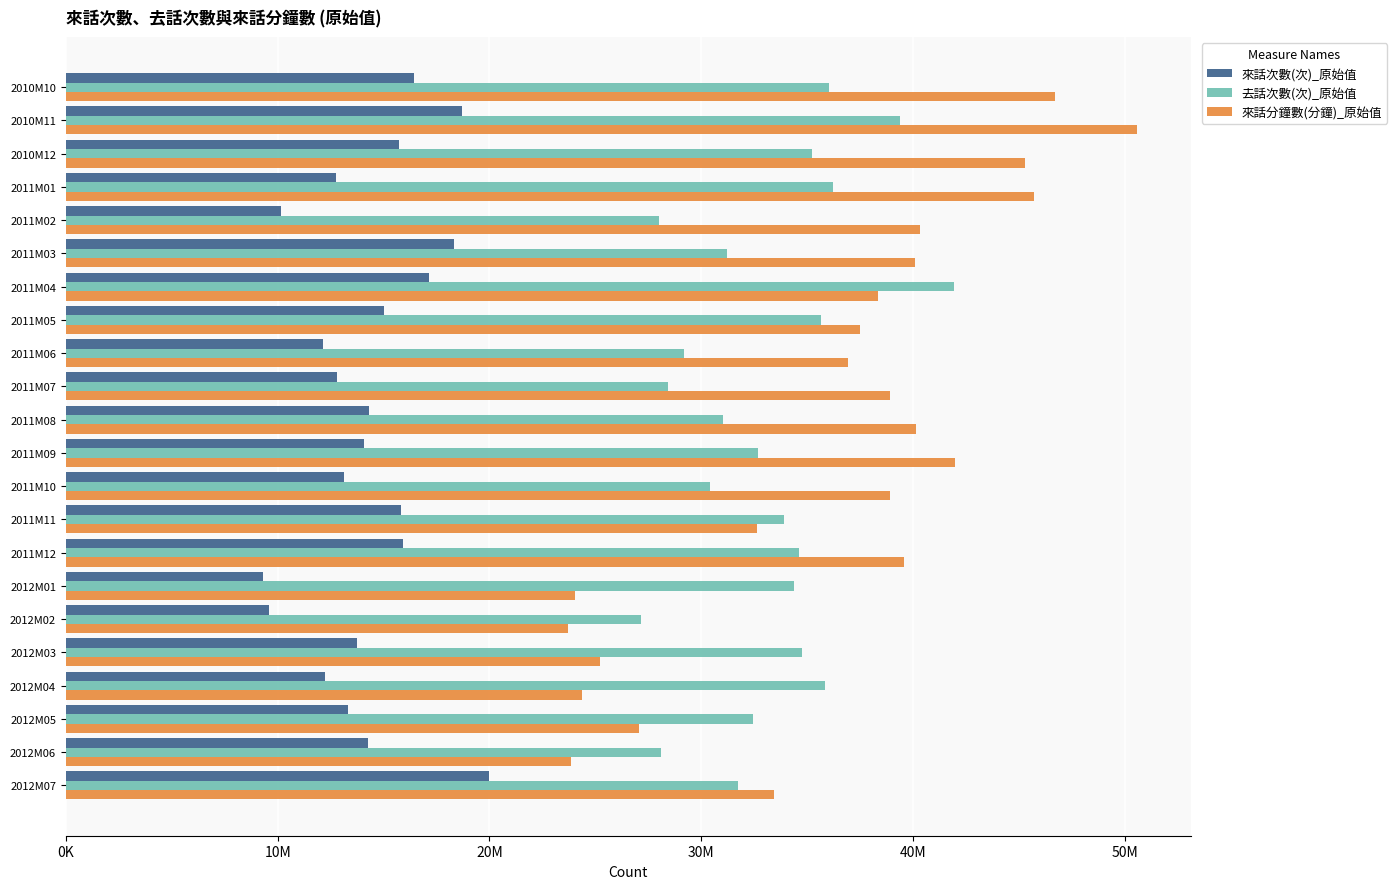

What are all the series names shown in the legend?

來話次數(次)_原始值, 去話次數(次)_原始值, 來話分鐘數(分鐘)_原始值